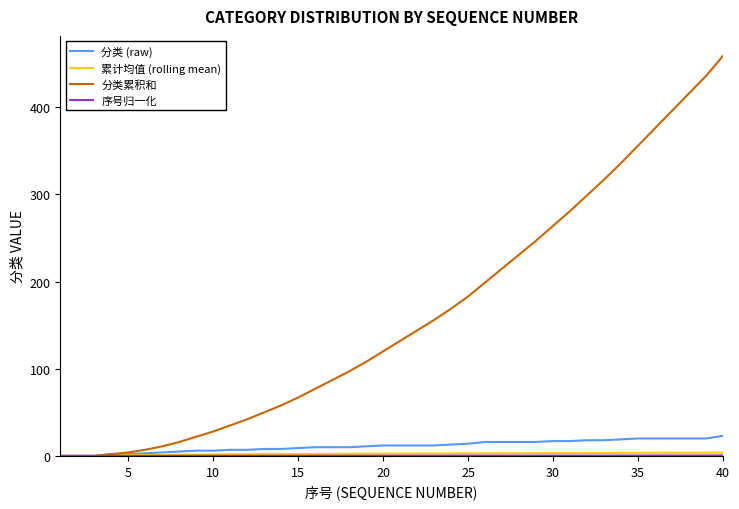

What is the maximum value shown in the chart?

459.0